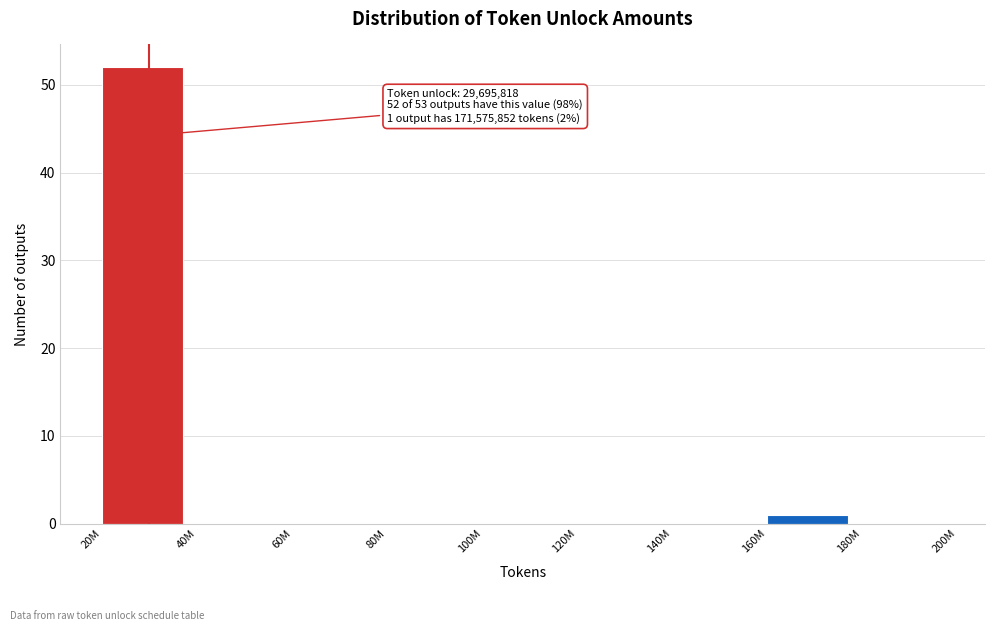

Reading left to right, transcribe all the data shown in this chart.

20M=52	40M=0	60M=0	80M=0	100M=0	120M=0	140M=0	160M=1	180M=0